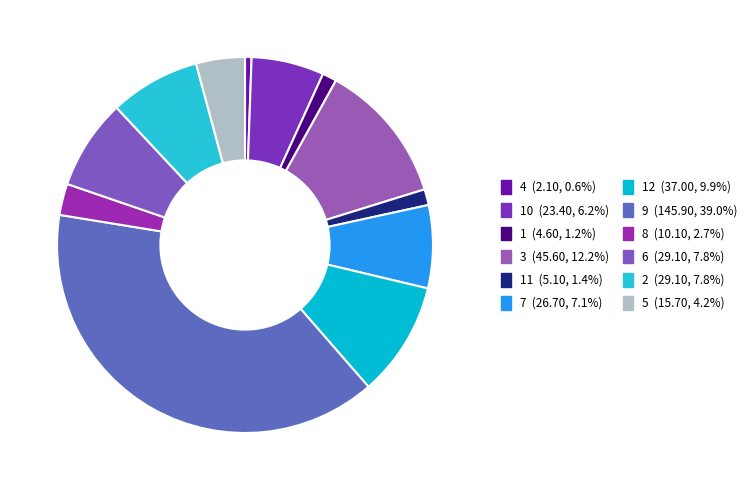

How many segments does this pie chart have?

12